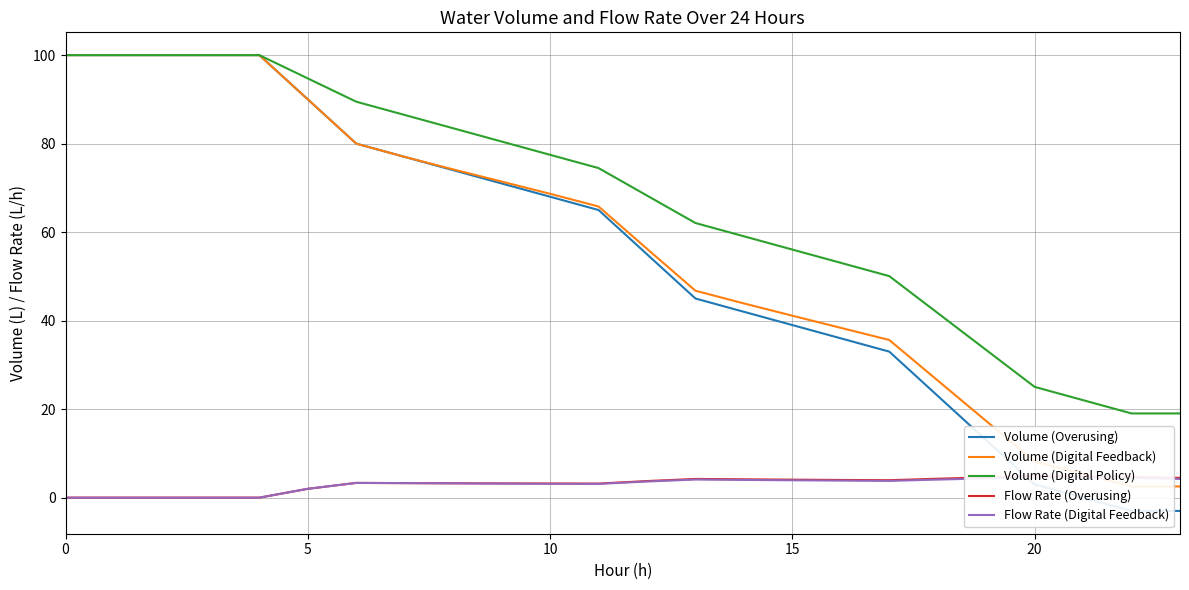

The Volume (Digital Policy) series shows 56.1 at 15. True or false?

True